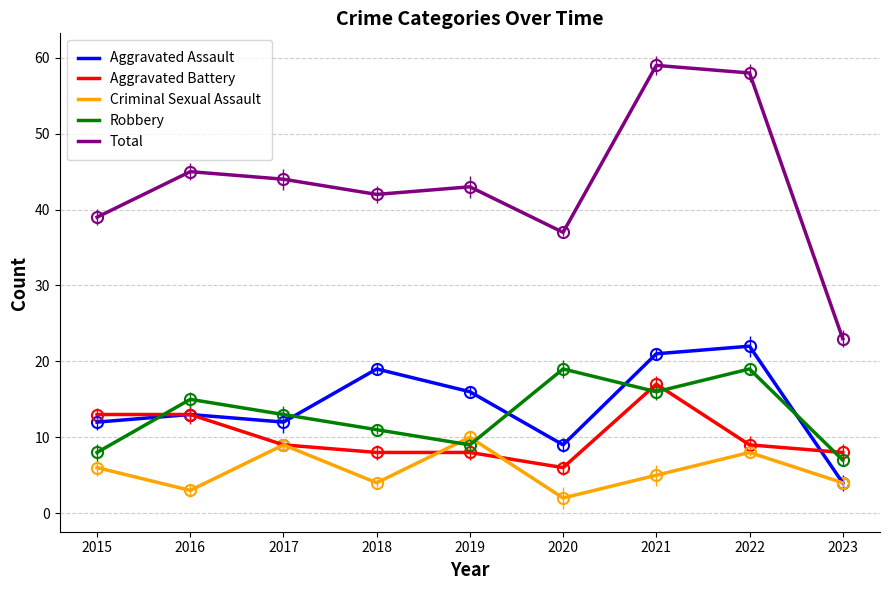

List the series in order of their peak value, highest first.

Total, Aggravated Assault, Robbery, Aggravated Battery, Criminal Sexual Assault